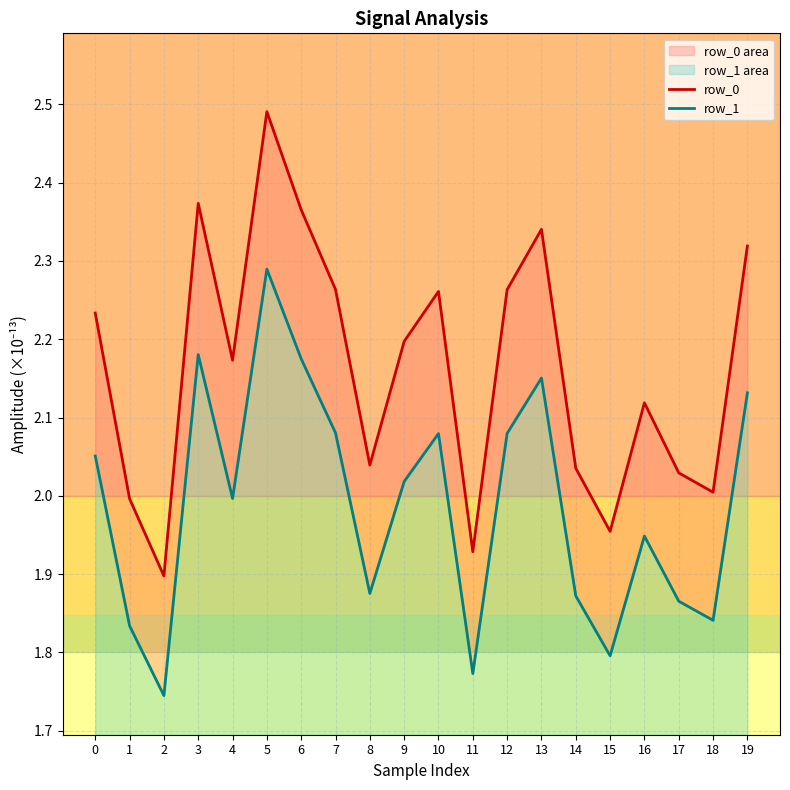

At which category is the sum across all series the highest?

5